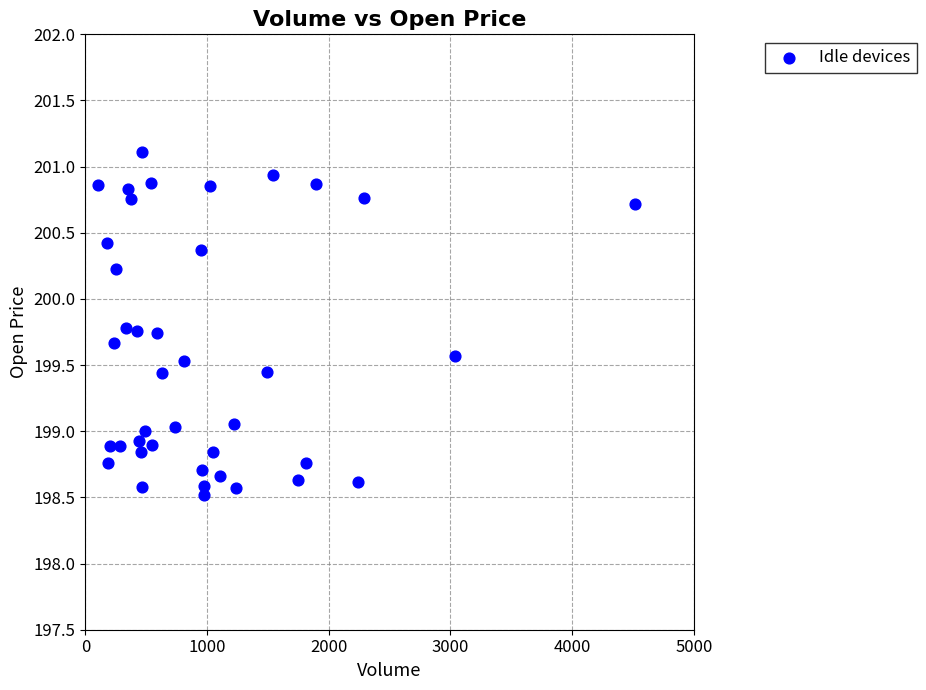

What is the range of X values (max minus min)?

4416.0